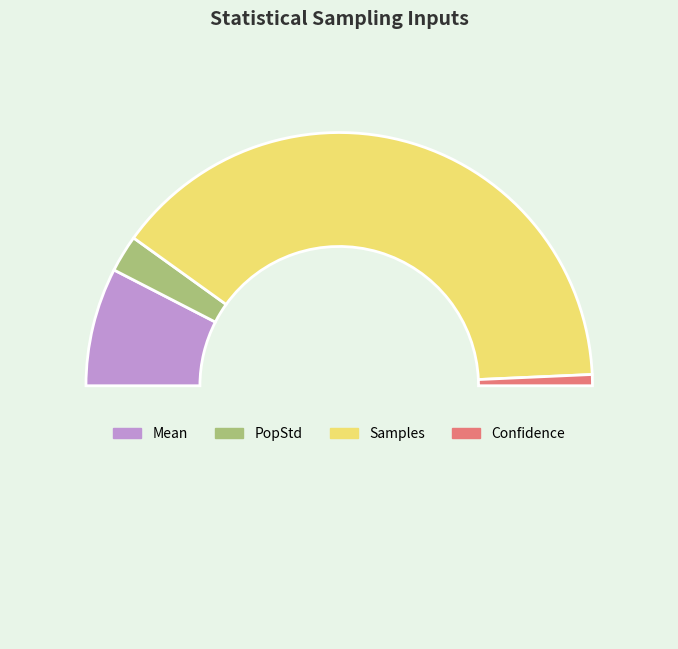

Which category has the biggest portion of the pie?

Samples